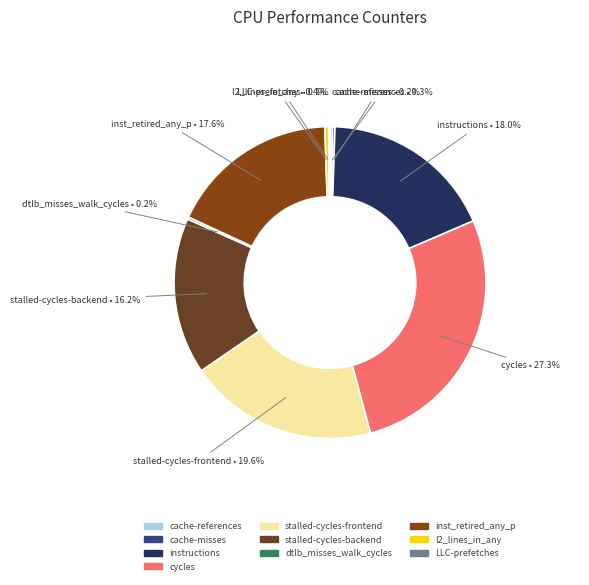

Does instructions represent more than half of the total?

No